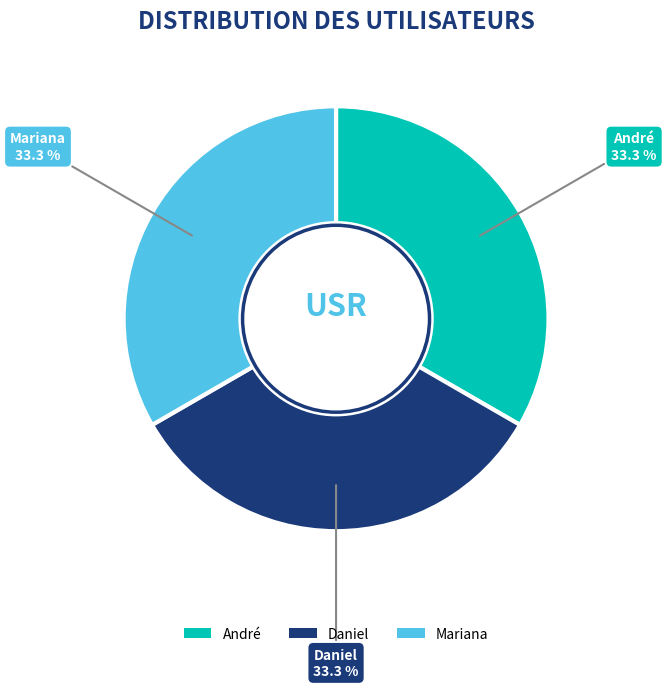

What percentage do André and Mariana together represent?

66.7%